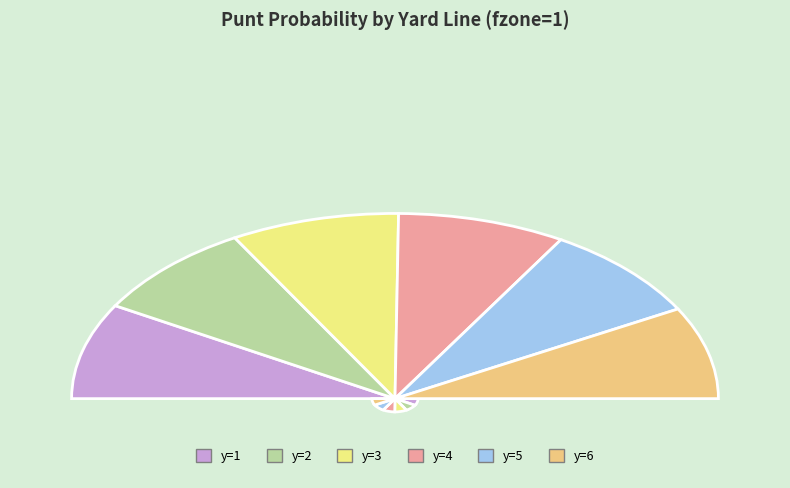

What portion of the pie excludes y=10?

90.0%